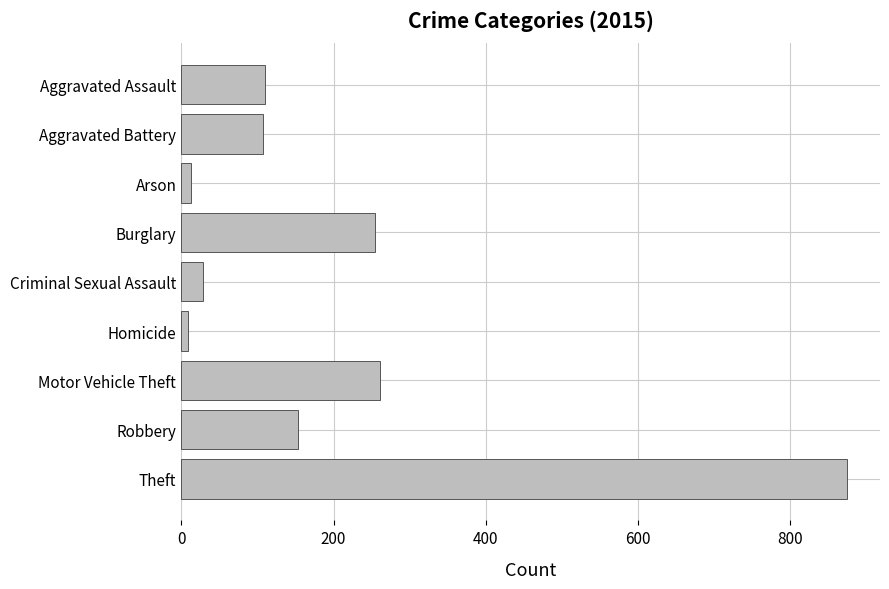

Is it true that the value at Robbery is 154?

True